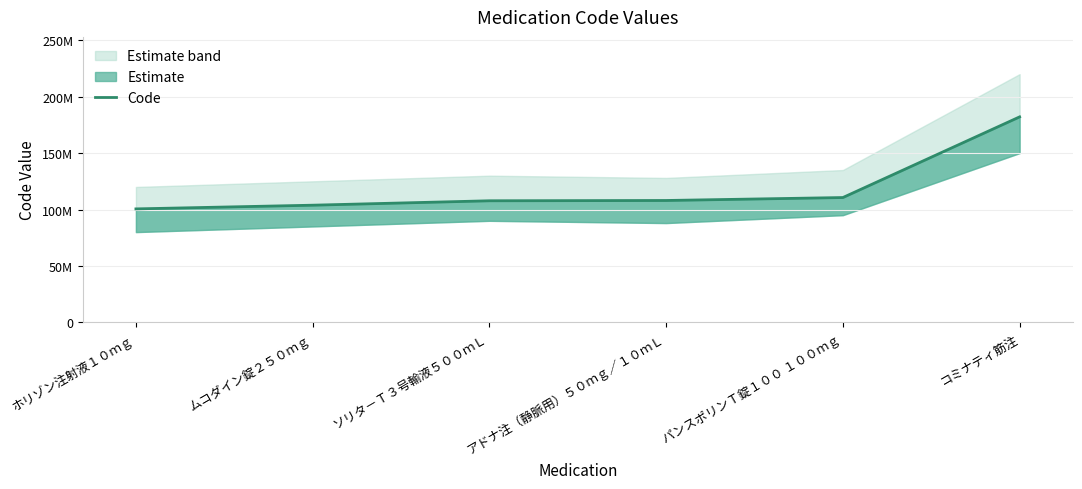

What is the minimum value shown in the chart?

100558502